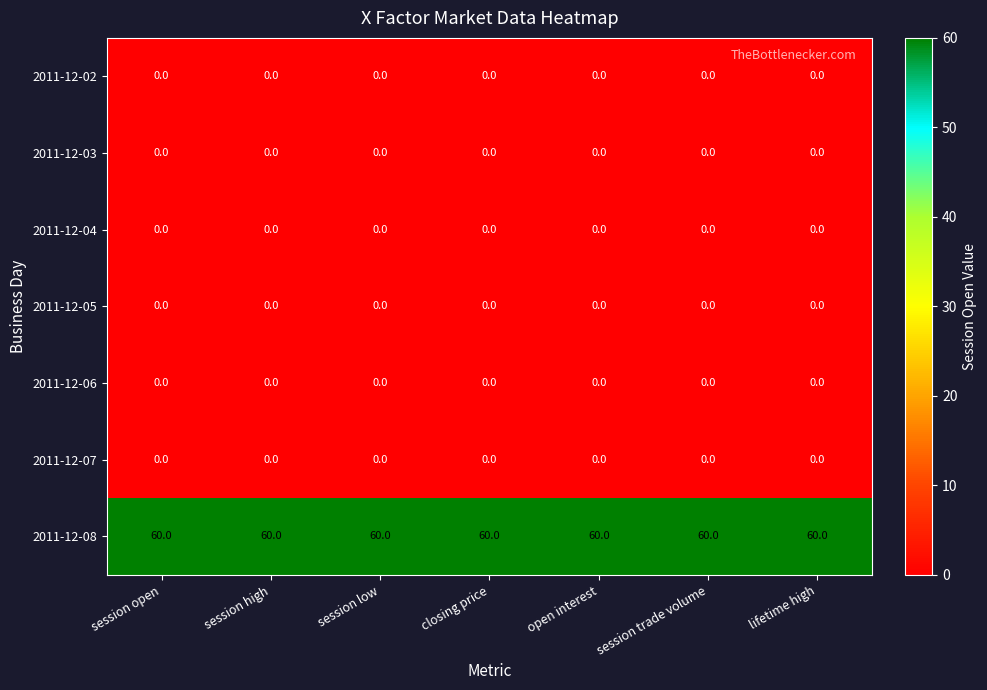

At how many categories does at least one series exceed 37?

7